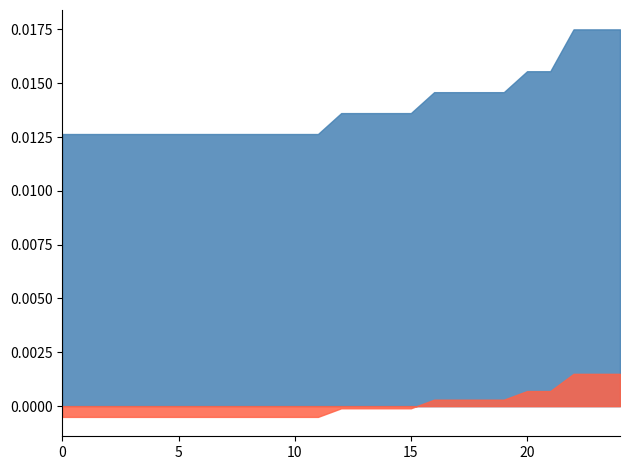

Does the chart have visible grid lines?

No